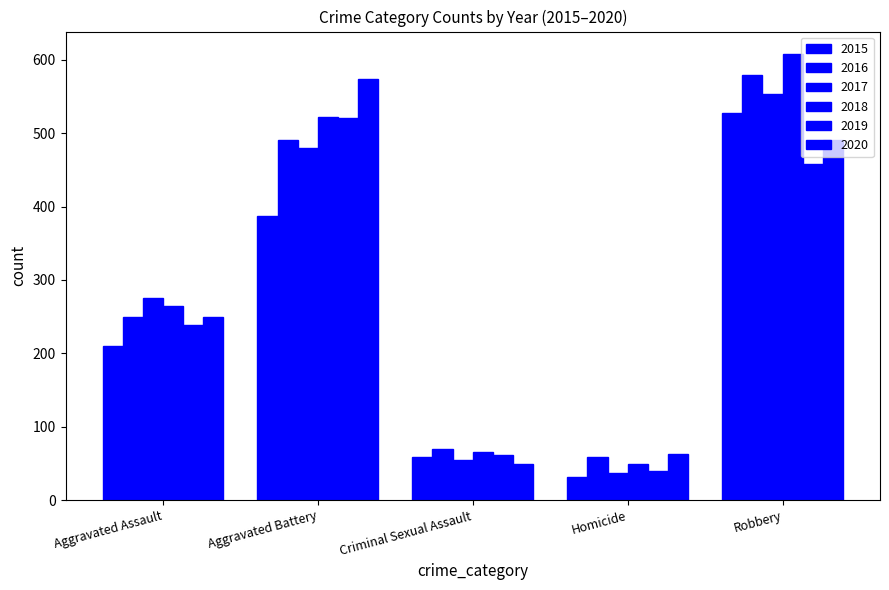

Are the bars horizontal?

No